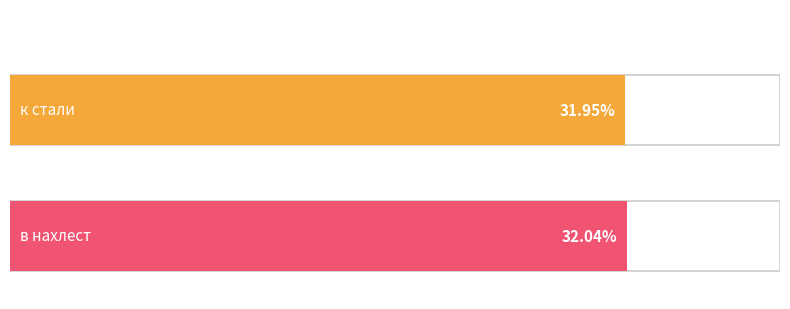

Does the chart contain any negative values?

No